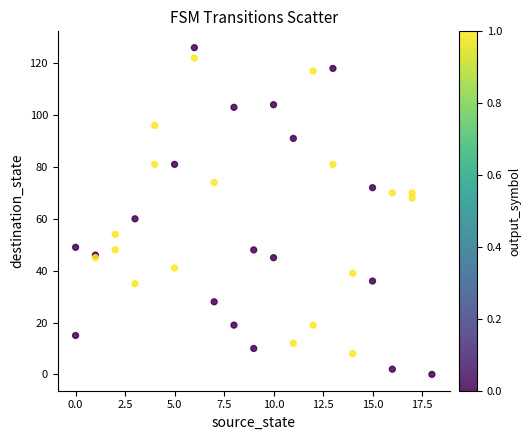

What Y value in the scatter plot is closest to 63?

60